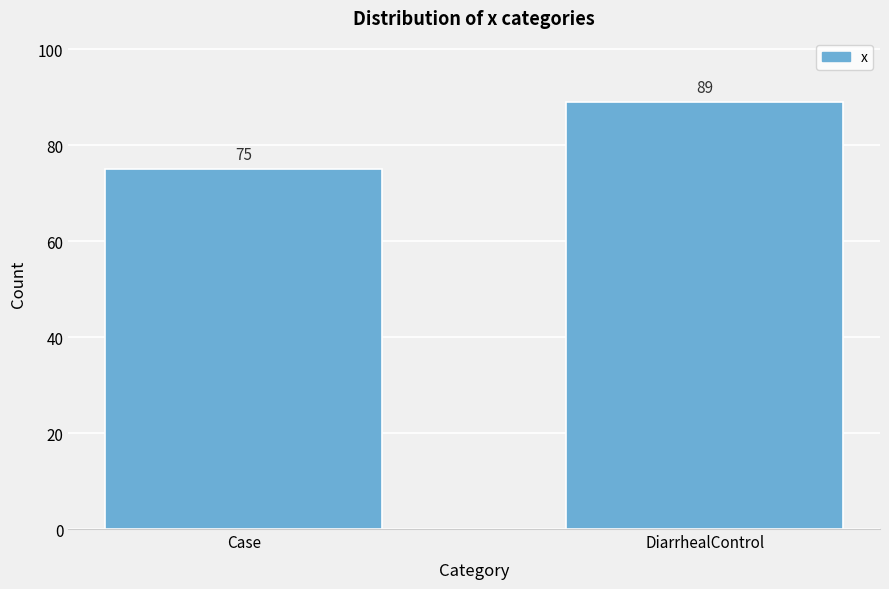

Reading left to right, extract all data points from this chart.

Case=75	DiarrhealControl=89